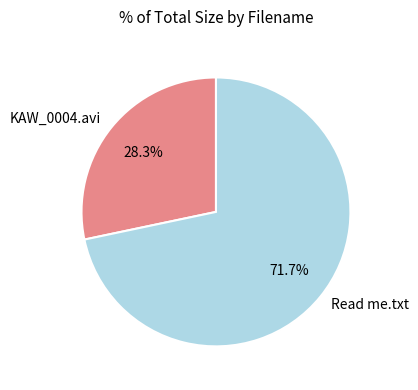

What is the ratio of the value at Read me.txt to the value at KAW_0004.avi?

2.5